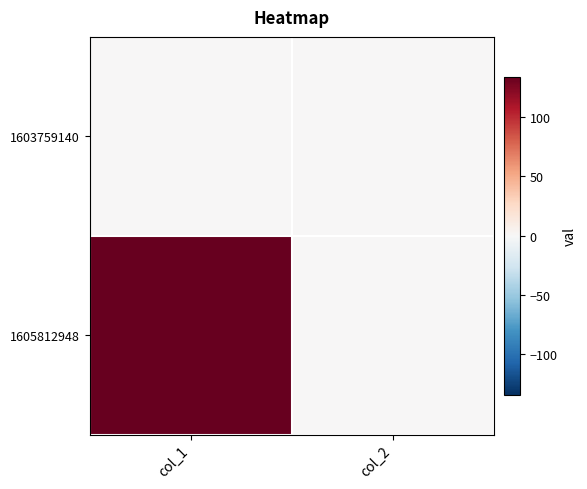

Which series has the largest total across all categories?

1605812948